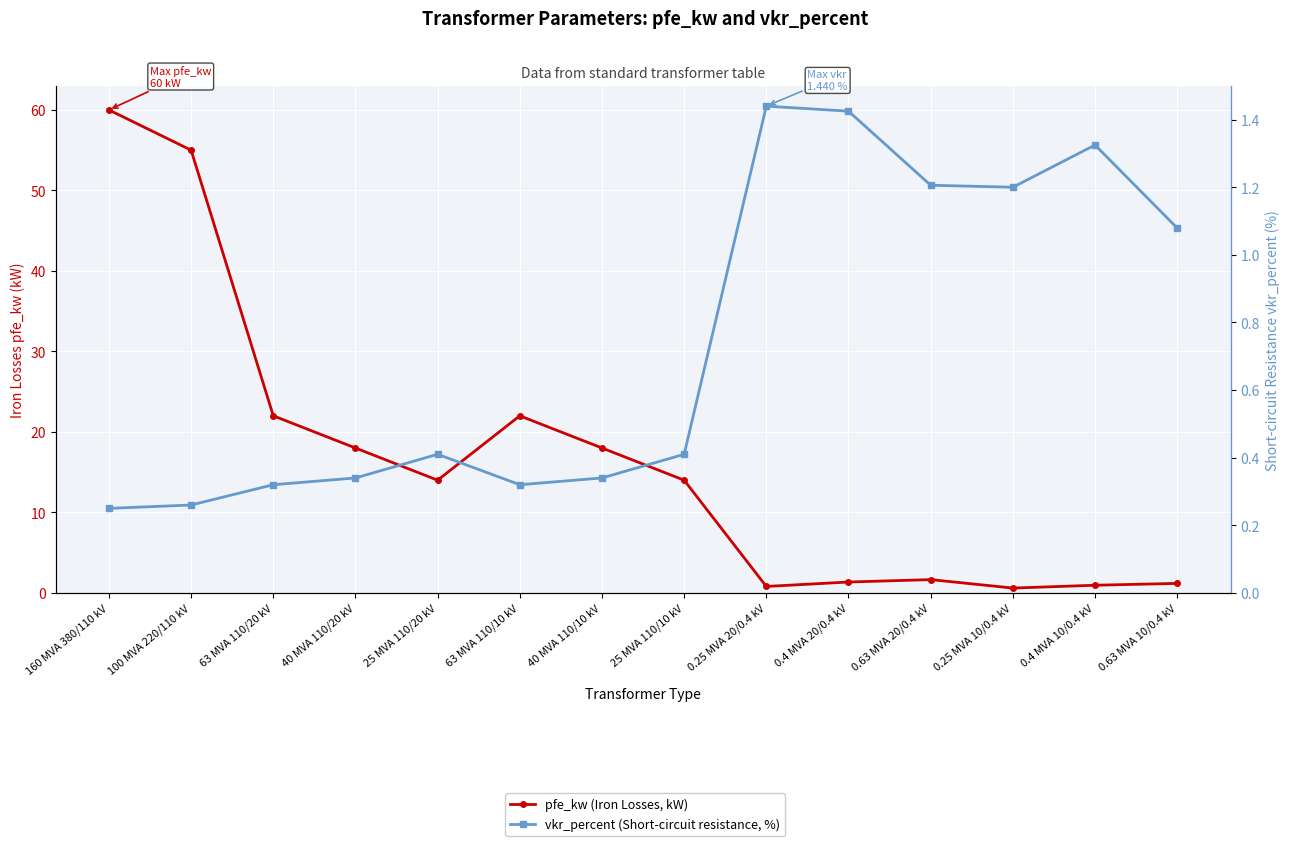

What is the difference between the vkr_percent (Short-circuit resistance, %) values at 100 MVA 220/110 kV and 63 MVA 110/10 kV?

0.1